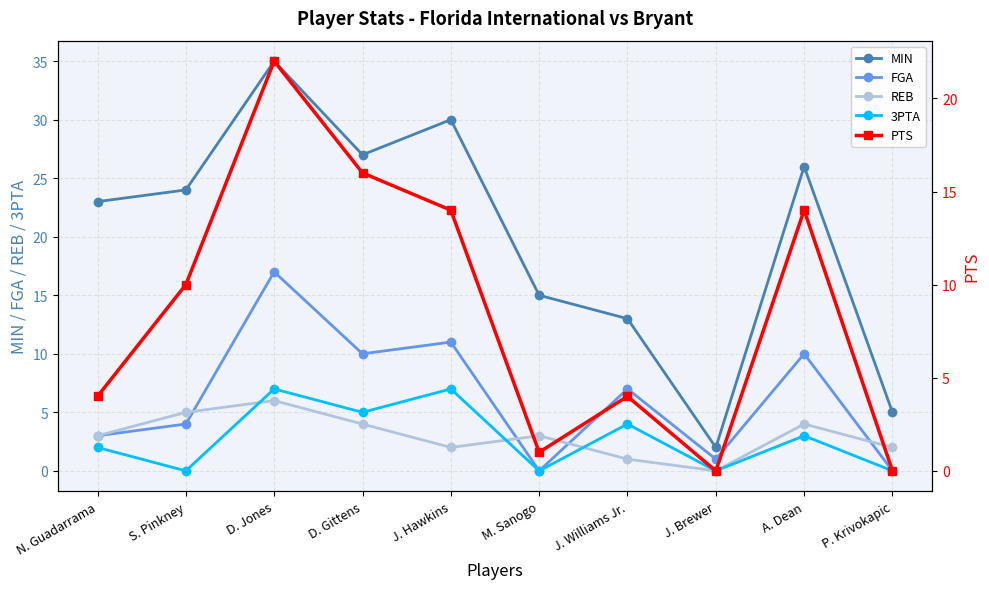

Between N. Guadarrama and P. Krivokapic, which series saw the biggest shift?

MIN